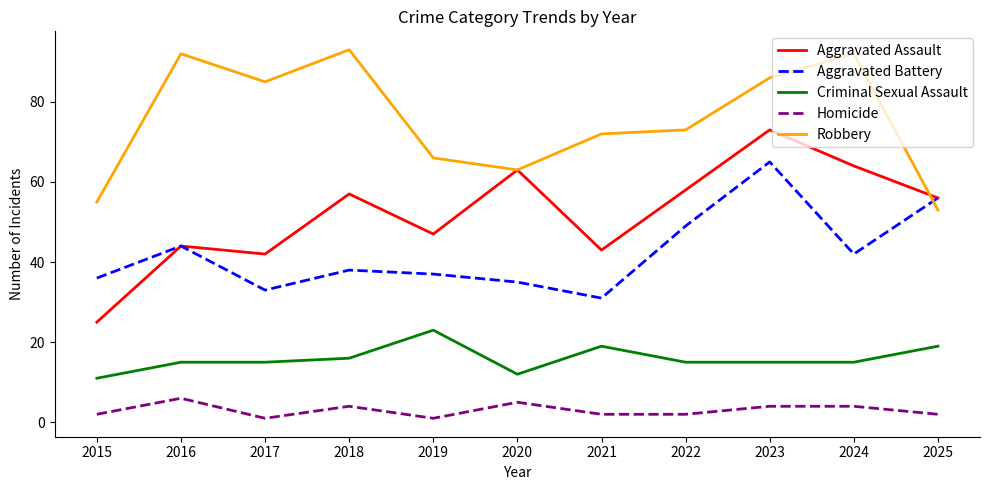

What is the lowest value of the Aggravated Battery series?

31